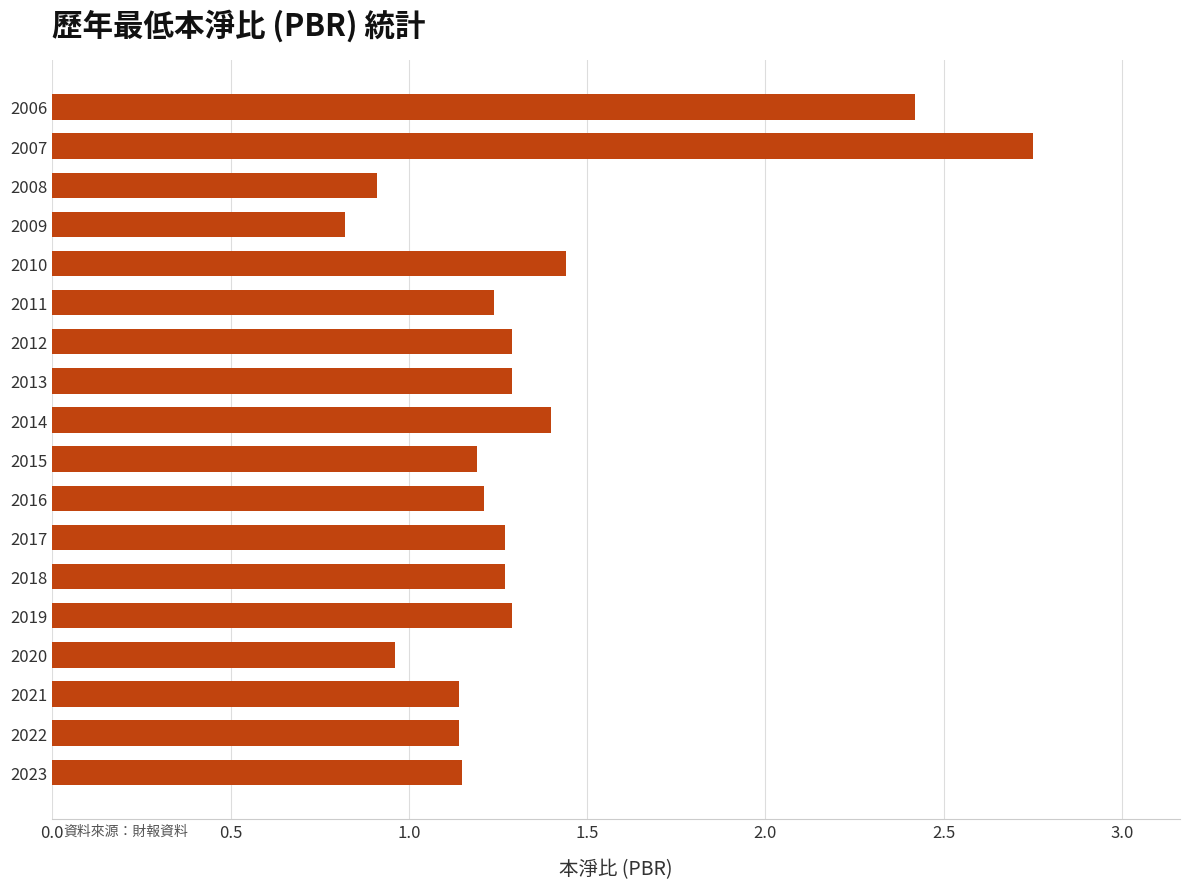

What is the change in value from 2022 to 2011?

+0.1